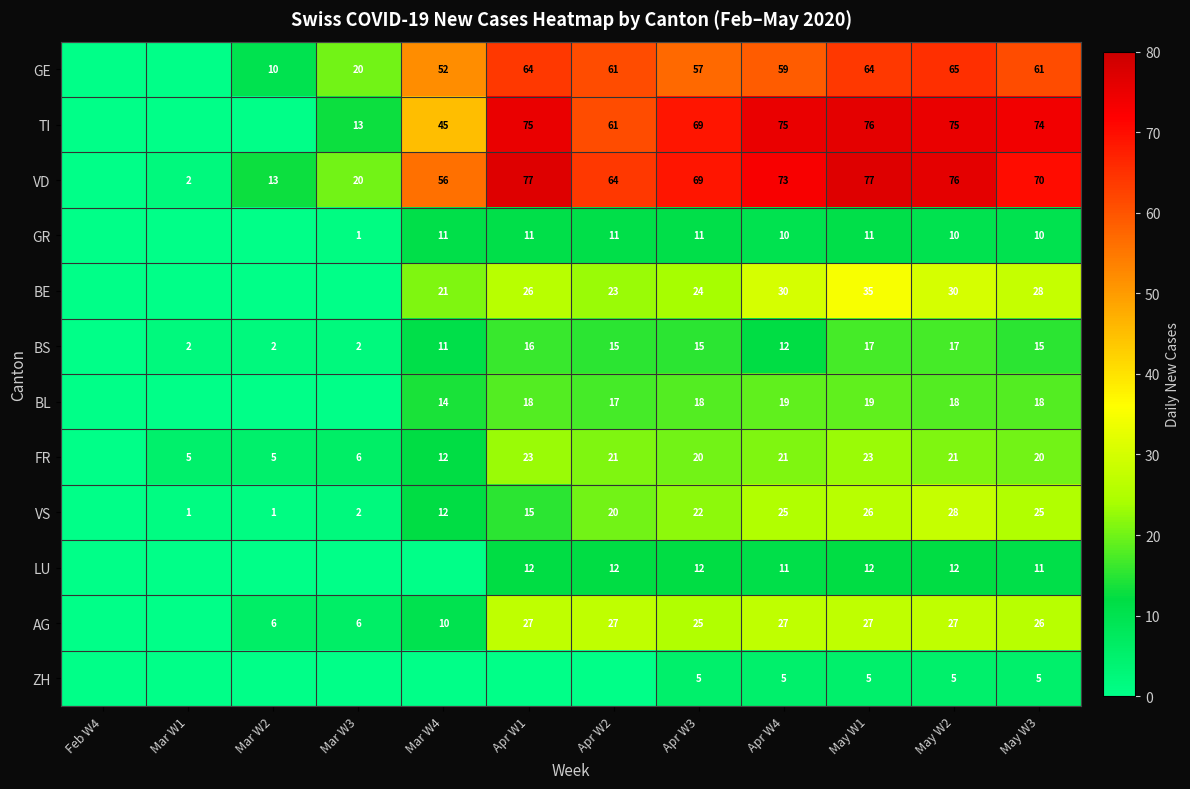

The GE series shows 38 at May W2. True or false?

False